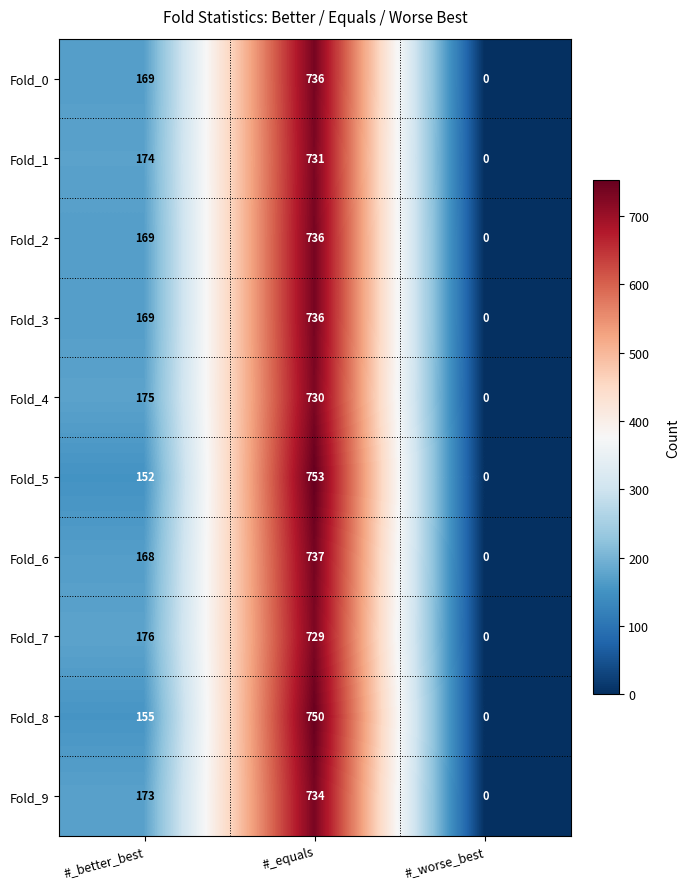

Is it true that Fold_5 equals 242 at #_better_best?

False